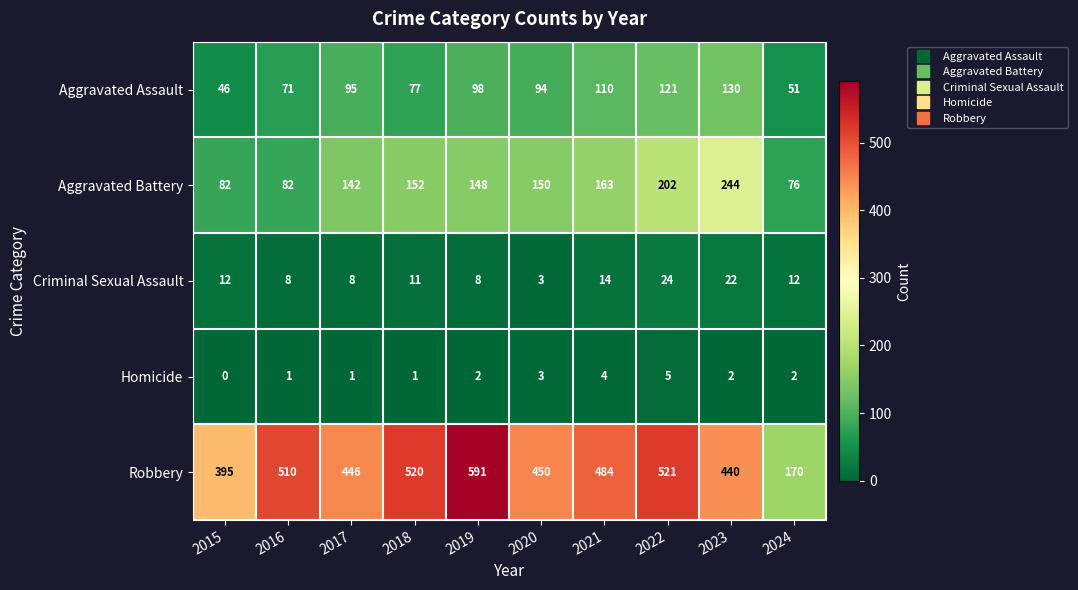

What is the total value across all series at 2016?

672